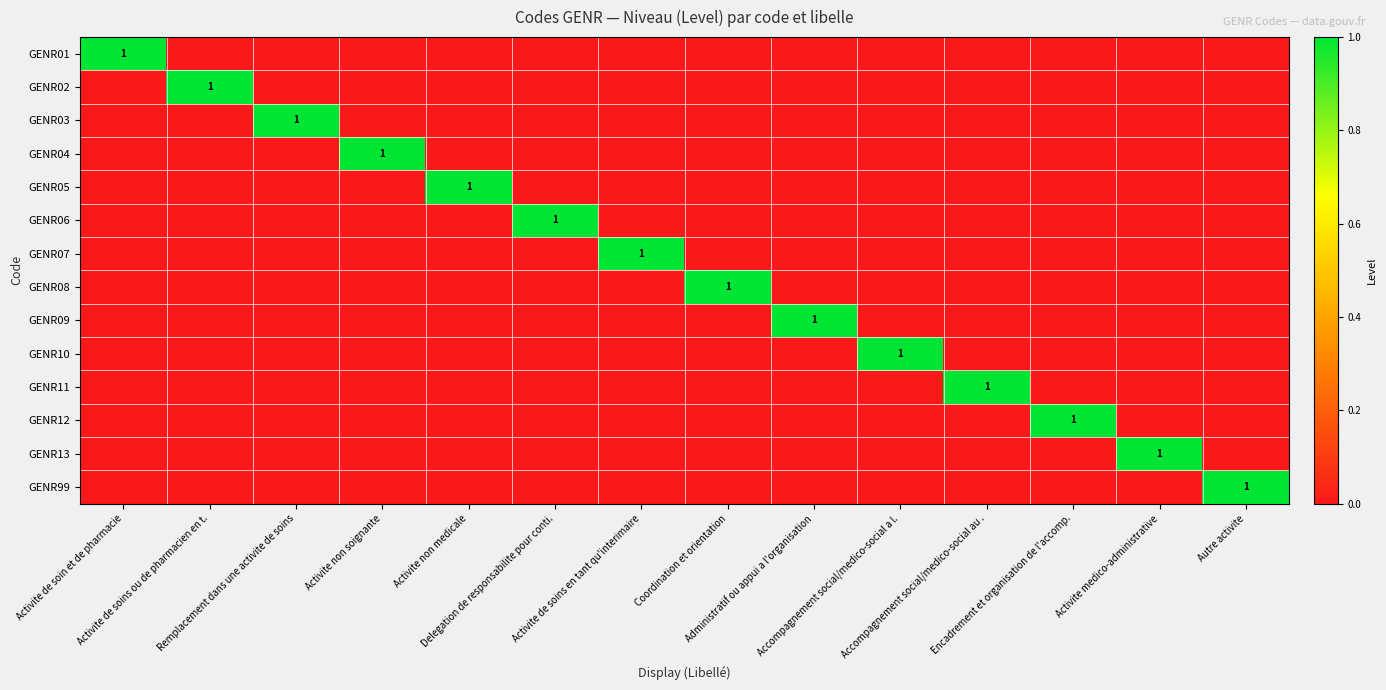

Which has a higher value, Accompagnement social/medico-social au . or Activite de soins en tant qu'interimaire?

Accompagnement social/medico-social au .